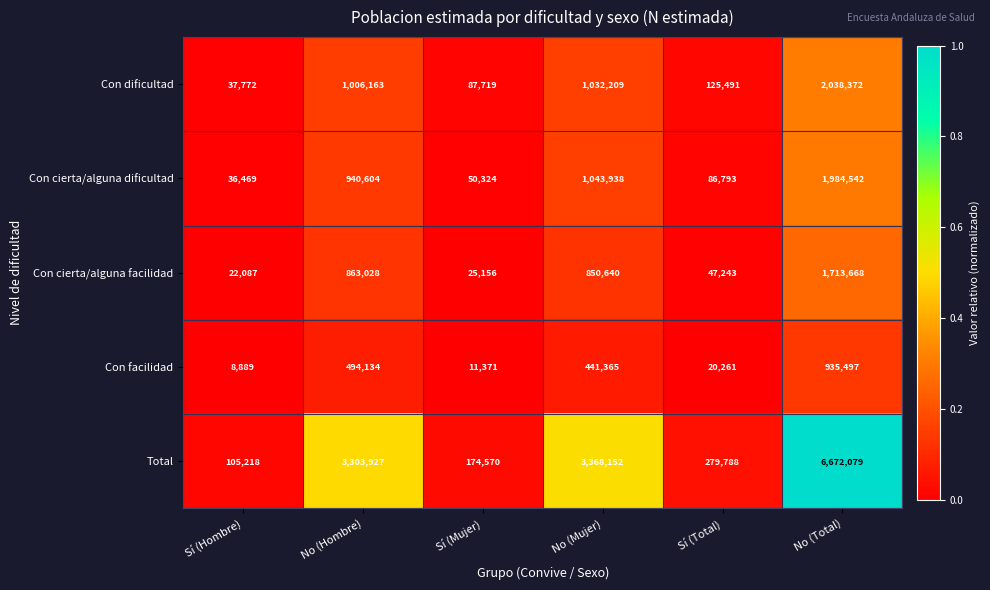

Reading right to left, transcribe all the data shown in this chart.

Con dificultad: 2038372	125491	1032209	87719	1006163	37772
Con cierta/alguna dificultad: 1984542	86793	1043938	50324	940604	36469
Con cierta/alguna facilidad: 1713668	47243	850640	25156	863028	22087
Con facilidad: 935497	20261	441365	11371	494134	8889
Total: 6672079	279788	3368152	174570	3303927	105218